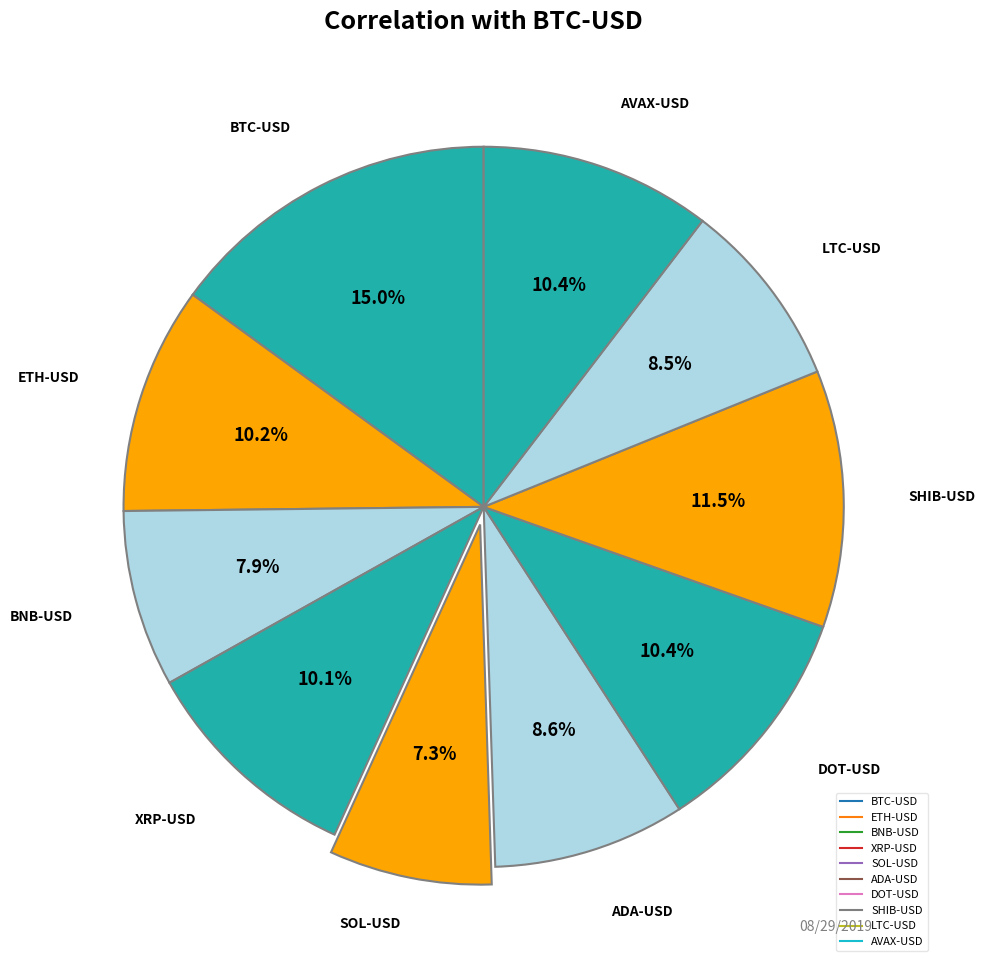

To the nearest percent, what portion does DOT-USD represent?

10%